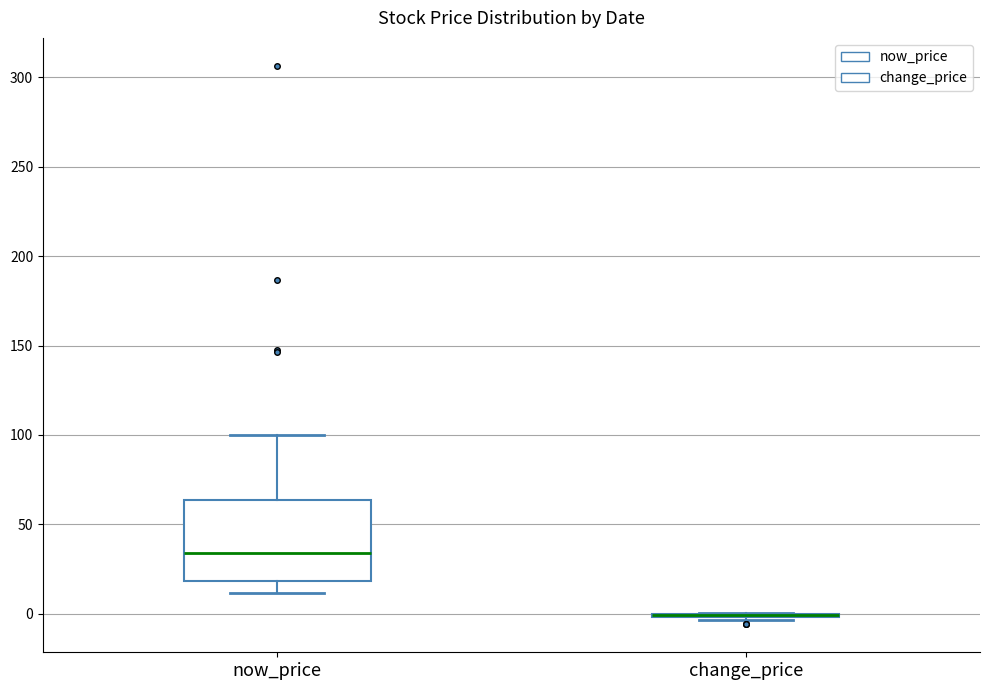

Reading left to right, transcribe this box plot: for each box, give where its median line is, the range the box spans, and where its two whiskers end, as read against the y-axis. The values are not printed on the chart, so give them approximately, as read against the axis.

now_price: median 35, box 20 to 65, whiskers 10 to 100
change_price: box collapsed to a line at 0, whiskers -5 to 0